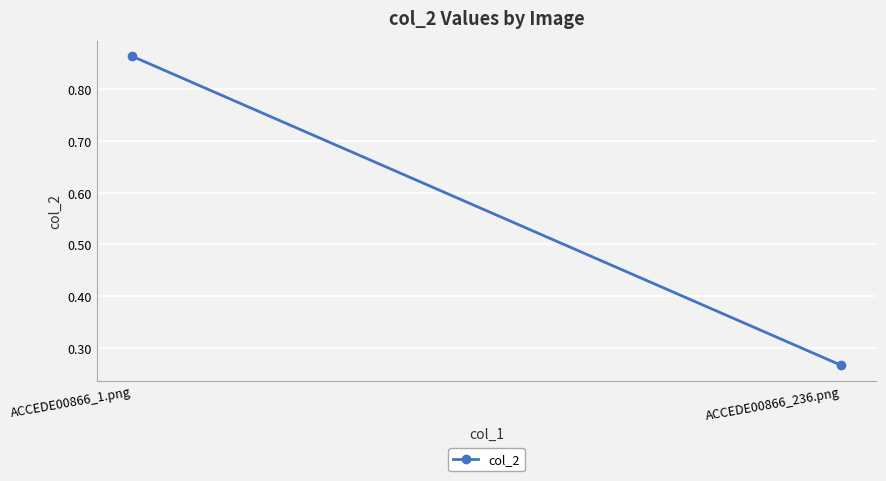

What is the average value?

0.6